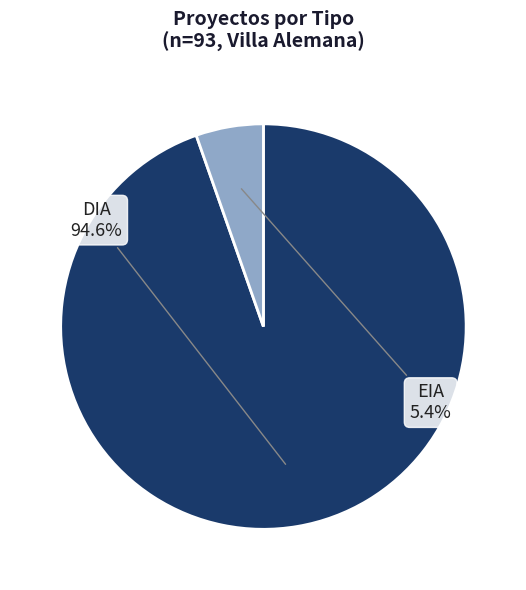

Is there any slice that represents more than half of the pie?

Yes